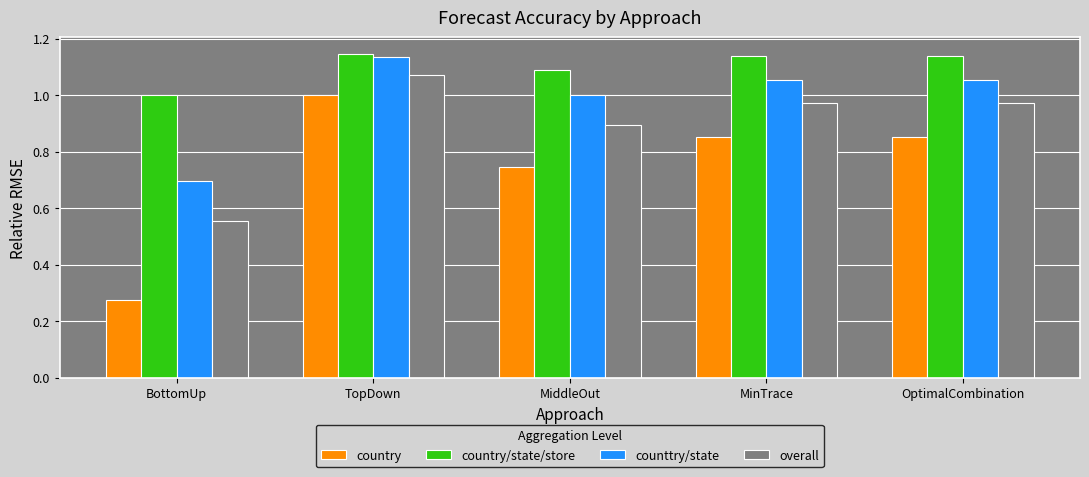

At which label does country/state/store reach its minimum?

BottomUp